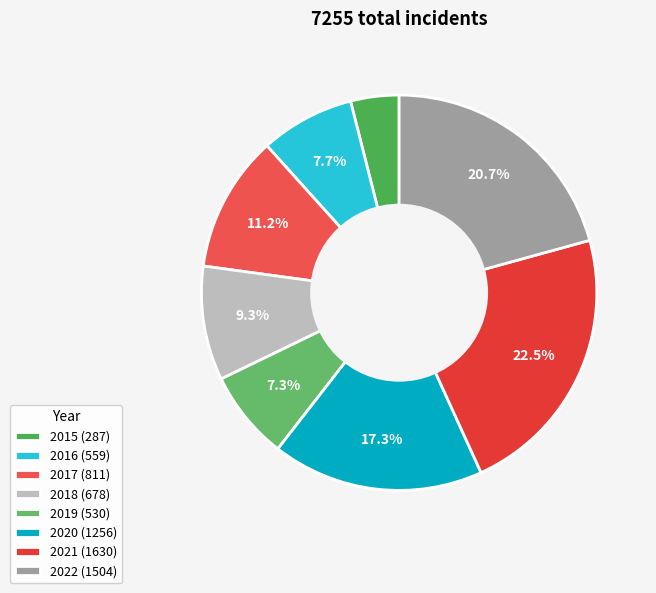

How many slices are in this pie chart?

8